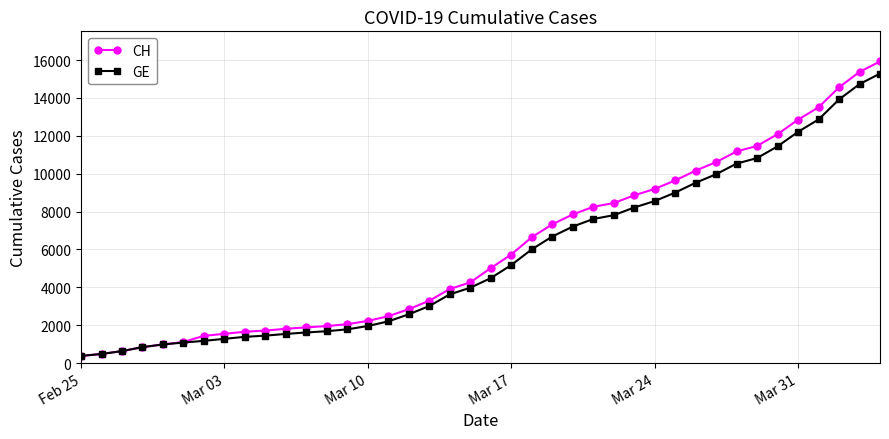

Which series has the largest range (max minus min)?

CH